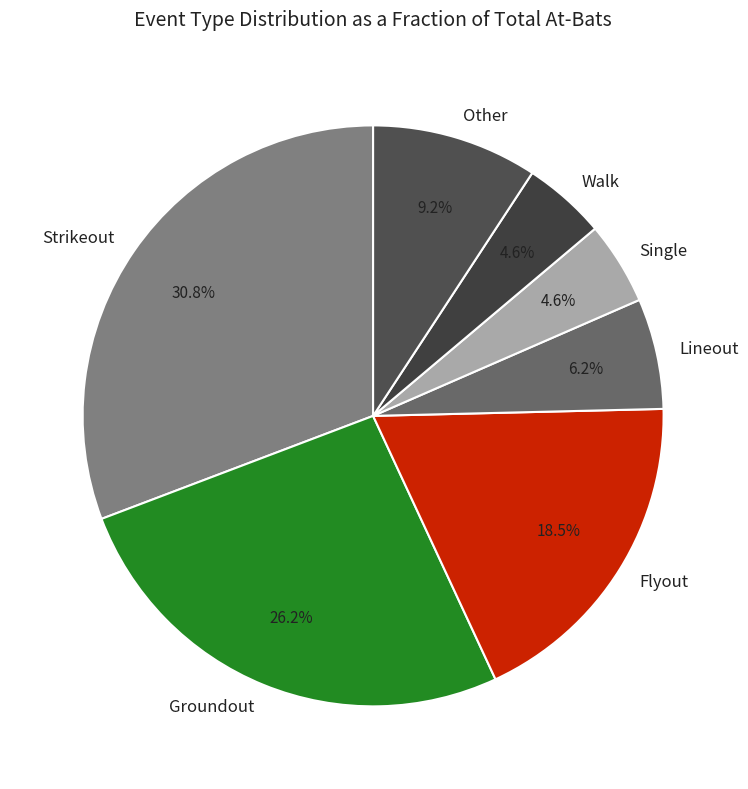

To the nearest percent, what percentage of the pie is Groundout?

26%